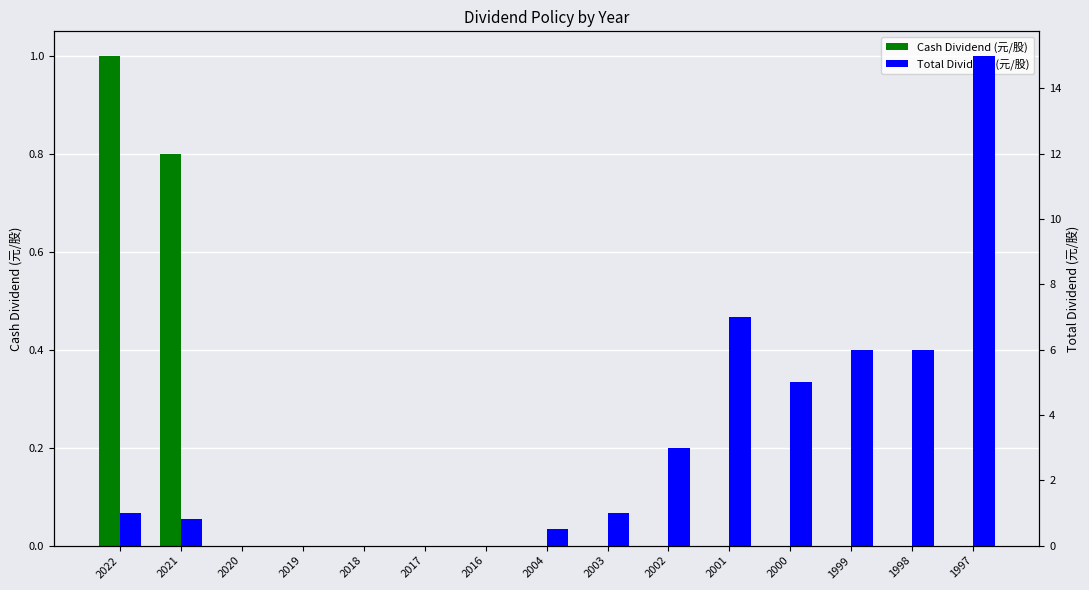

Is the value of Cash Dividend (元/股) at 2022 greater than the value of Total Dividend (元/股) at 2018?

Yes